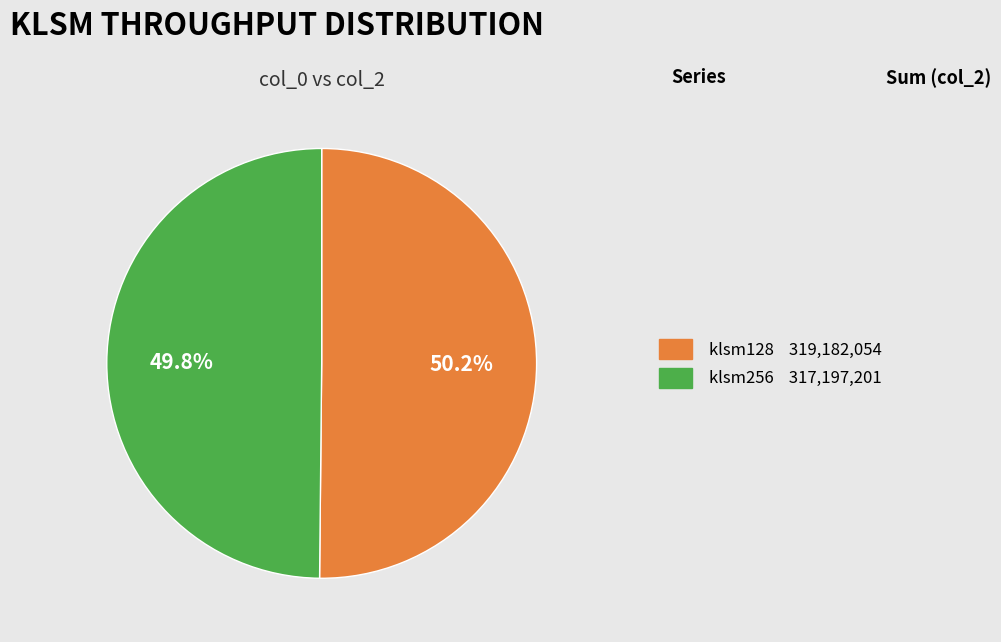

Is the sum of klsm128 and klsm256 greater than half?

Yes